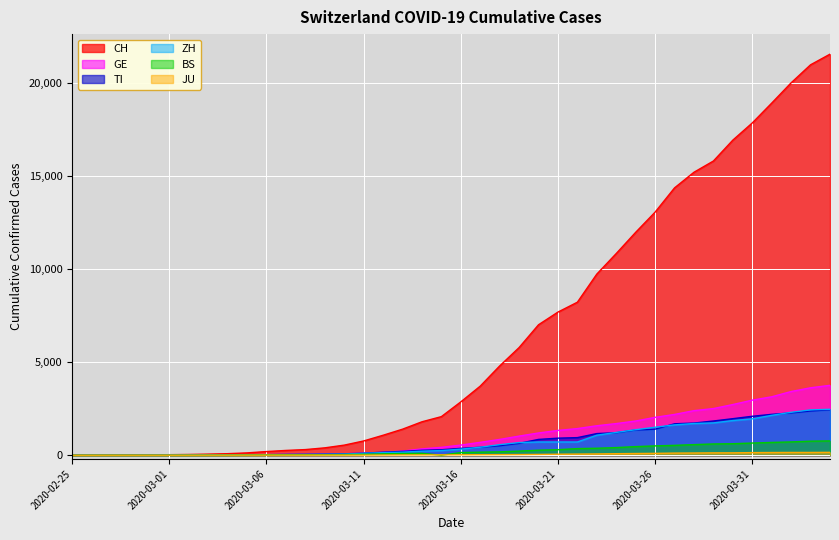

At which label is JU closest to 77?

2020-03-24